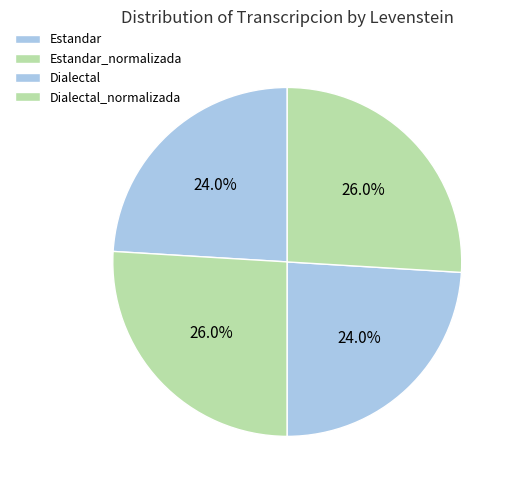

To the nearest percent, what is the difference between the Estandar_normalizada and Estandar slice percentages?

2%